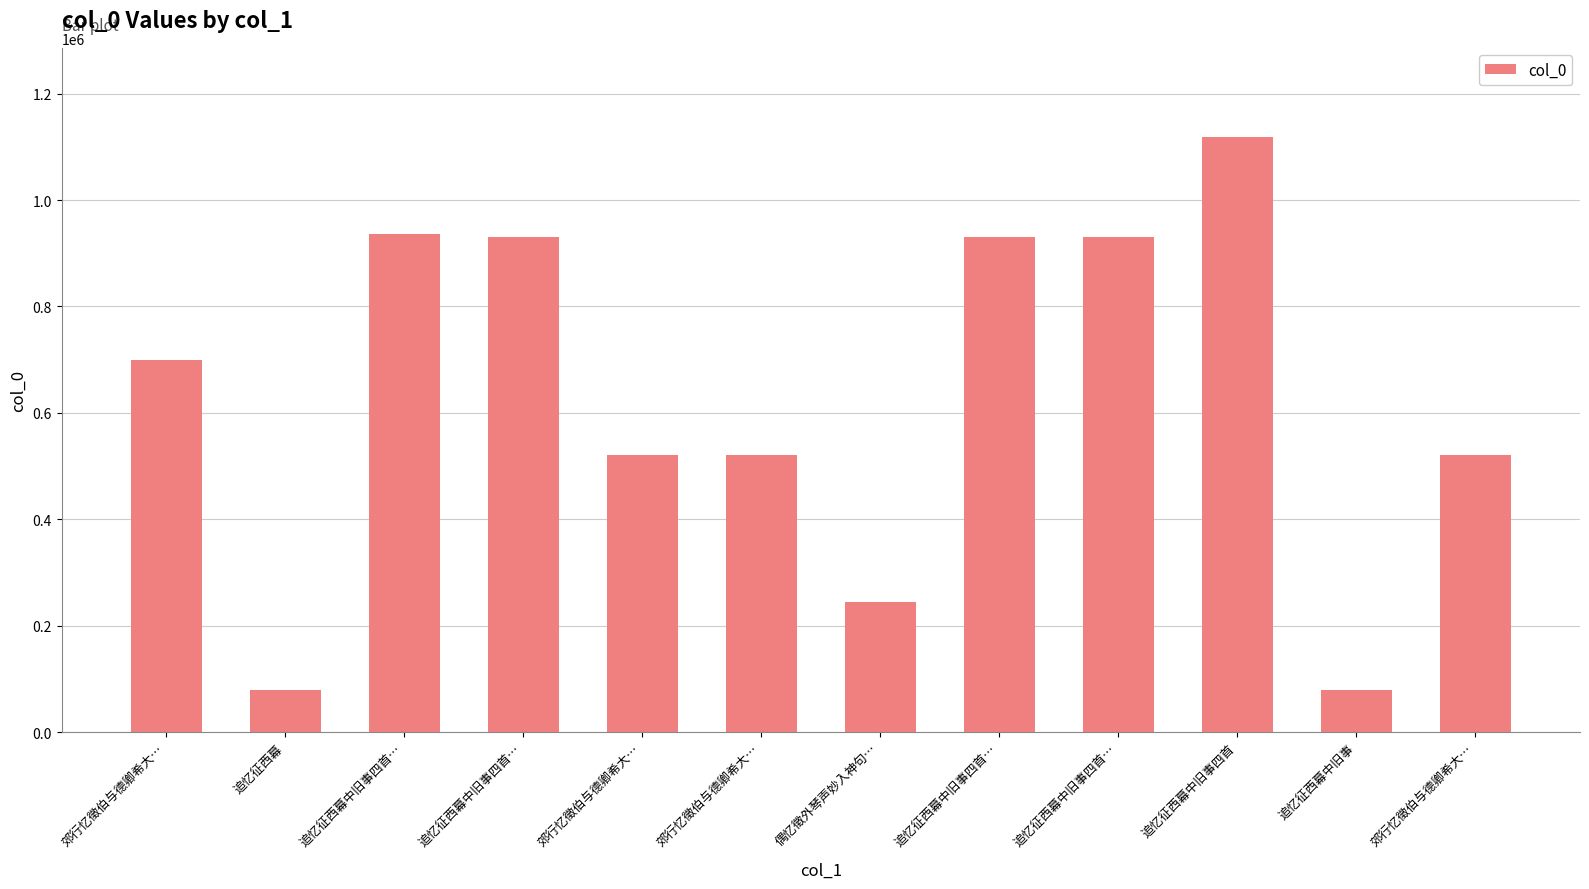

What is the sum of the values at 郊行忆徵伯与德卿希大… and 郊行忆徵伯与德卿希大…?

1221682